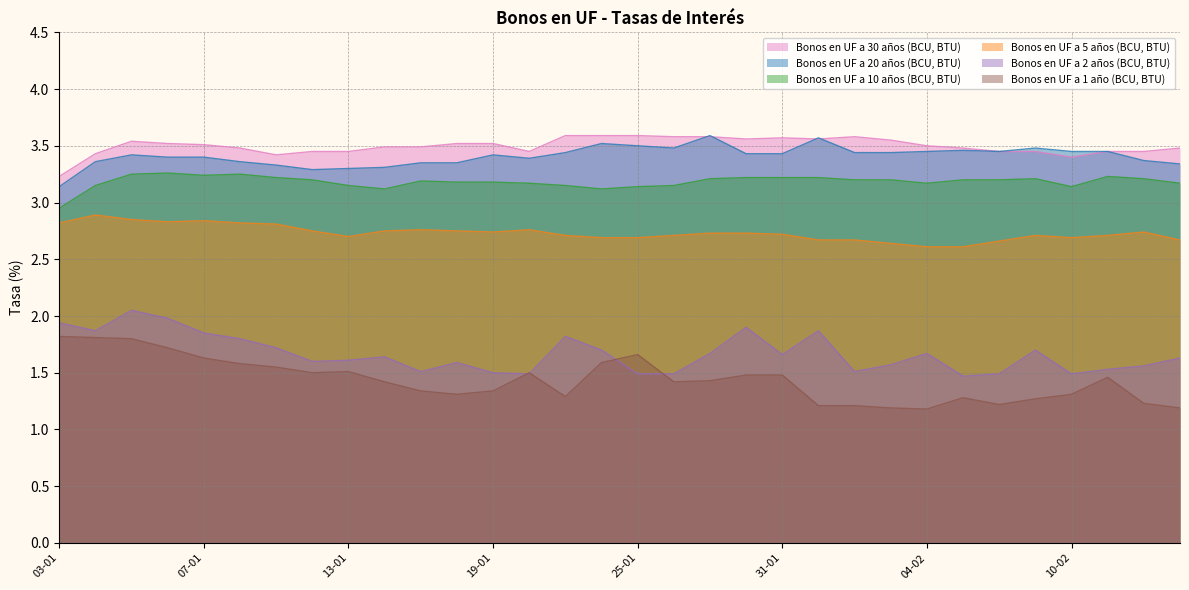

Reading right to left, what are all the values shown in this chart?

Bonos en UF a 1 año (BCU, BTU): 16-02=1.2	15-02=1.2	11-02=1.5	10-02=1.3	09-02=1.3	08-02=1.2	07-02=1.3	04-02=1.2	03-02=1.2	02-02=1.2	01-02=1.2	31-01=1.5	28-01=1.5	27-01=1.4	26-01=1.4	25-01=1.7	24-01=1.6	21-01=1.3	20-01=1.5	19-01=1.3	18-01=1.3	17-01=1.3	14-01=1.4	13-01=1.5	12-01=1.5	11-01=1.6	10-01=1.6	07-01=1.6	06-01=1.7	05-01=1.8	04-01=1.8	03-01=1.8
Bonos en UF a 2 años (BCU, BTU): 16-02=1.6	15-02=1.6	11-02=1.5	10-02=1.5	09-02=1.7	08-02=1.5	07-02=1.5	04-02=1.7	03-02=1.6	02-02=1.5	01-02=1.9	31-01=1.7	28-01=1.9	27-01=1.7	26-01=1.5	25-01=1.5	24-01=1.7	21-01=1.8	20-01=1.5	19-01=1.5	18-01=1.6	17-01=1.5	14-01=1.6	13-01=1.6	12-01=1.6	11-01=1.7	10-01=1.8	07-01=1.9	06-01=2.0	05-01=2.0	04-01=1.9	03-01=1.9
Bonos en UF a 5 años (BCU, BTU): 16-02=2.7	15-02=2.7	11-02=2.7	10-02=2.7	09-02=2.7	08-02=2.7	07-02=2.6	04-02=2.6	03-02=2.6	02-02=2.7	01-02=2.7	31-01=2.7	28-01=2.7	27-01=2.7	26-01=2.7	25-01=2.7	24-01=2.7	21-01=2.7	20-01=2.8	19-01=2.7	18-01=2.8	17-01=2.8	14-01=2.8	13-01=2.7	12-01=2.8	11-01=2.8	10-01=2.8	07-01=2.8	06-01=2.8	05-01=2.9	04-01=2.9	03-01=2.8
Bonos en UF a 10 años (BCU, BTU): 16-02=3.2	15-02=3.2	11-02=3.2	10-02=3.1	09-02=3.2	08-02=3.2	07-02=3.2	04-02=3.2	03-02=3.2	02-02=3.2	01-02=3.2	31-01=3.2	28-01=3.2	27-01=3.2	26-01=3.1	25-01=3.1	24-01=3.1	21-01=3.1	20-01=3.2	19-01=3.2	18-01=3.2	17-01=3.2	14-01=3.1	13-01=3.1	12-01=3.2	11-01=3.2	10-01=3.2	07-01=3.2	06-01=3.3	05-01=3.2	04-01=3.1	03-01=3.0
Bonos en UF a 20 años (BCU, BTU): 16-02=3.3	15-02=3.4	11-02=3.5	10-02=3.5	09-02=3.5	08-02=3.5	07-02=3.5	04-02=3.5	03-02=3.4	02-02=3.4	01-02=3.6	31-01=3.4	28-01=3.4	27-01=3.6	26-01=3.5	25-01=3.5	24-01=3.5	21-01=3.4	20-01=3.4	19-01=3.4	18-01=3.4	17-01=3.4	14-01=3.3	13-01=3.3	12-01=3.3	11-01=3.3	10-01=3.4	07-01=3.4	06-01=3.4	05-01=3.4	04-01=3.4	03-01=3.1
Bonos en UF a 30 años (BCU, BTU): 16-02=3.5	15-02=3.5	11-02=3.5	10-02=3.4	09-02=3.5	08-02=3.5	07-02=3.5	04-02=3.5	03-02=3.5	02-02=3.6	01-02=3.6	31-01=3.6	28-01=3.6	27-01=3.6	26-01=3.6	25-01=3.6	24-01=3.6	21-01=3.6	20-01=3.5	19-01=3.5	18-01=3.5	17-01=3.5	14-01=3.5	13-01=3.5	12-01=3.5	11-01=3.4	10-01=3.5	07-01=3.5	06-01=3.5	05-01=3.5	04-01=3.4	03-01=3.2